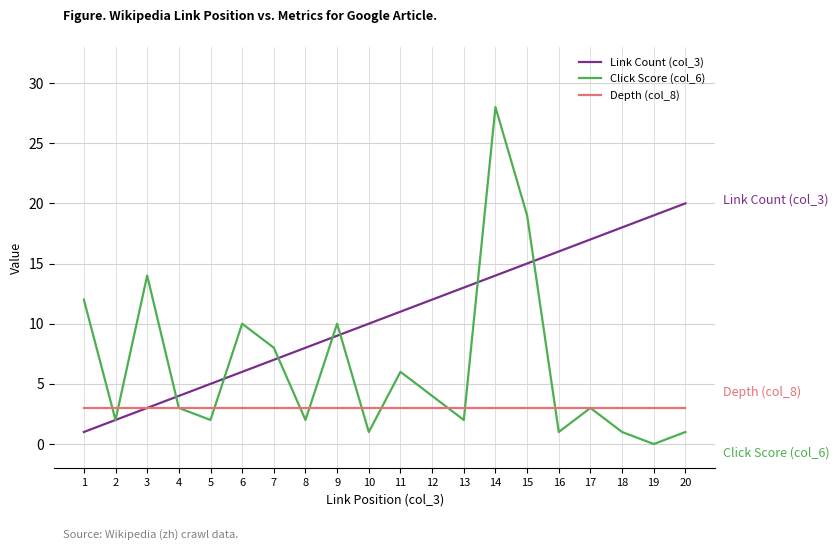

True or false: Click Score (col_6) and Depth (col_8) intersect in this chart.

True